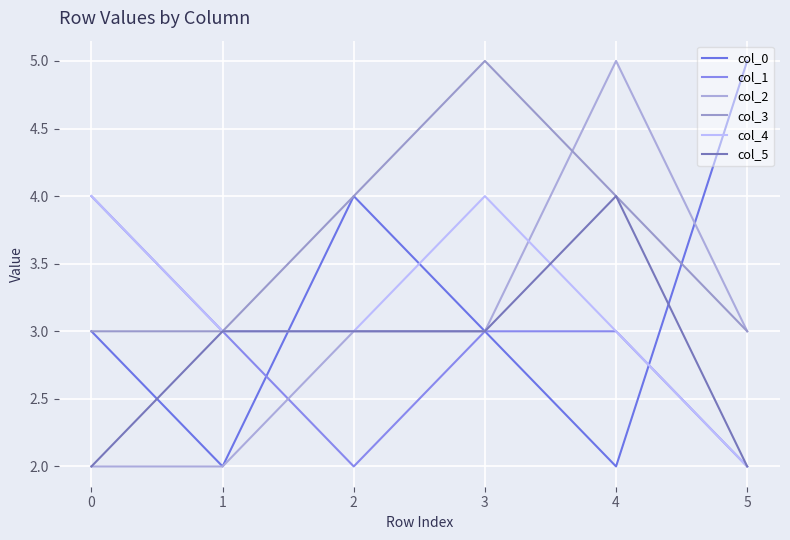

What is the difference between the maximum and second lowest values in the col_3 series?

2